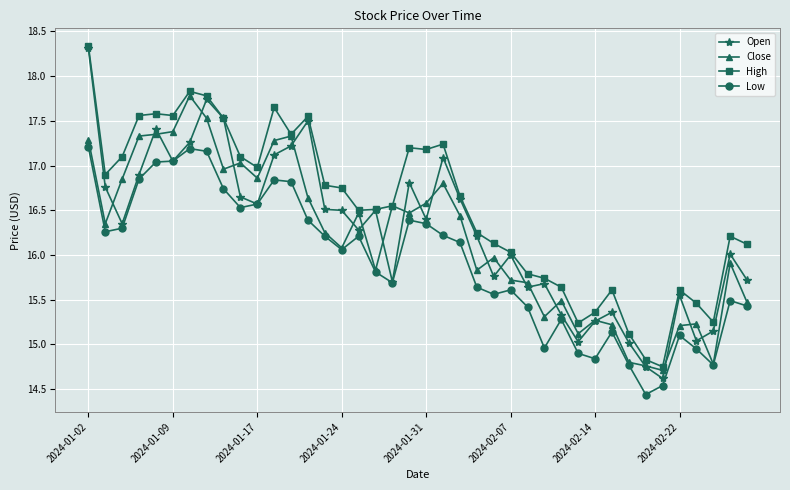

How many series are shown in this chart?

4